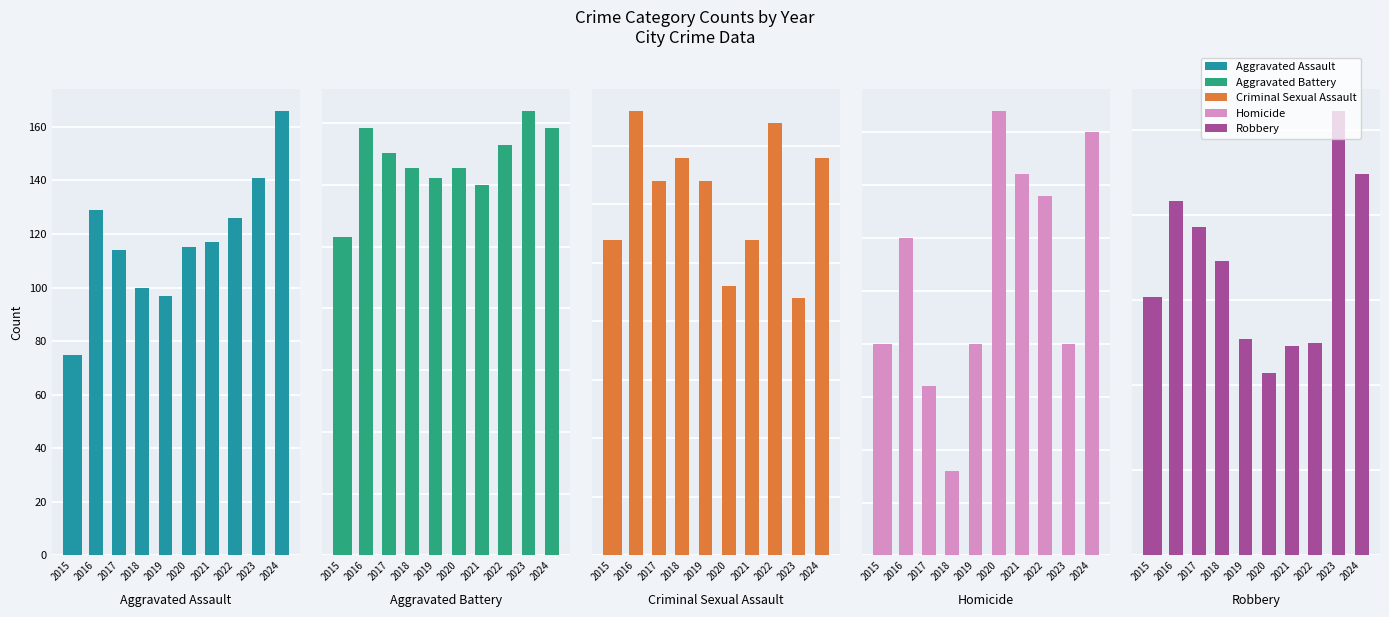

Is the value of Aggravated Battery at 2017 greater than the value of Aggravated Assault at 2018?

Yes